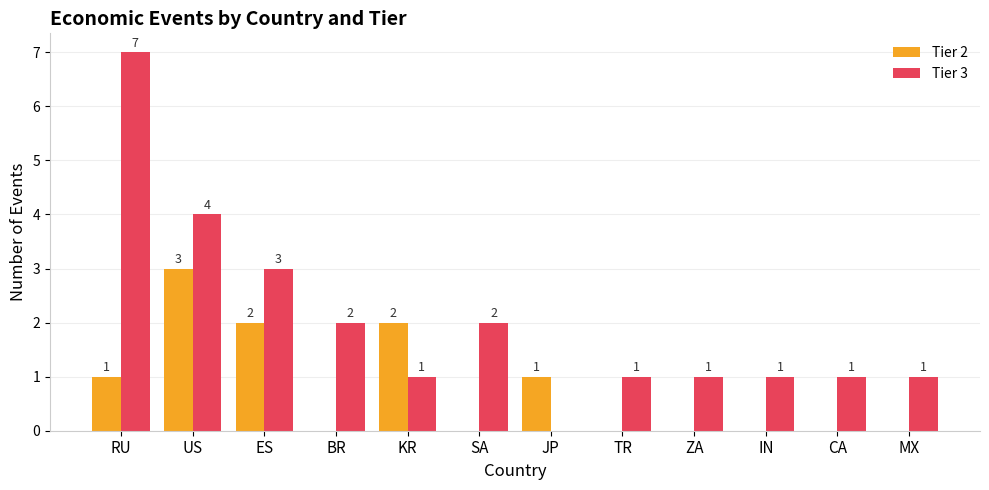

How many groups of bars are there?

12